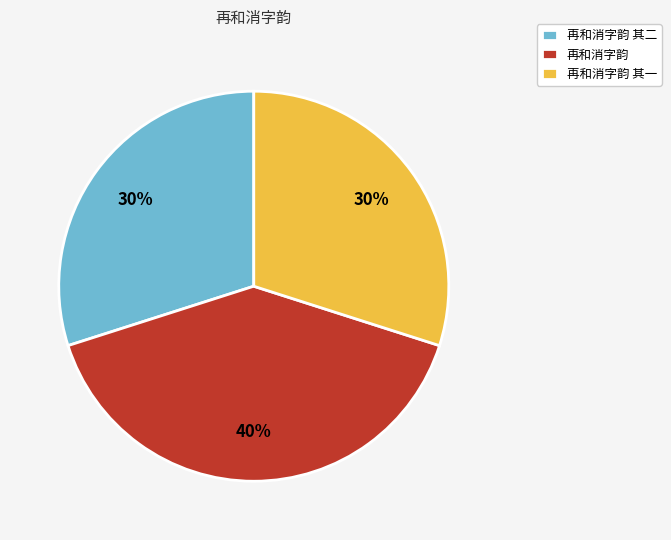

How many segments does this pie chart have?

3